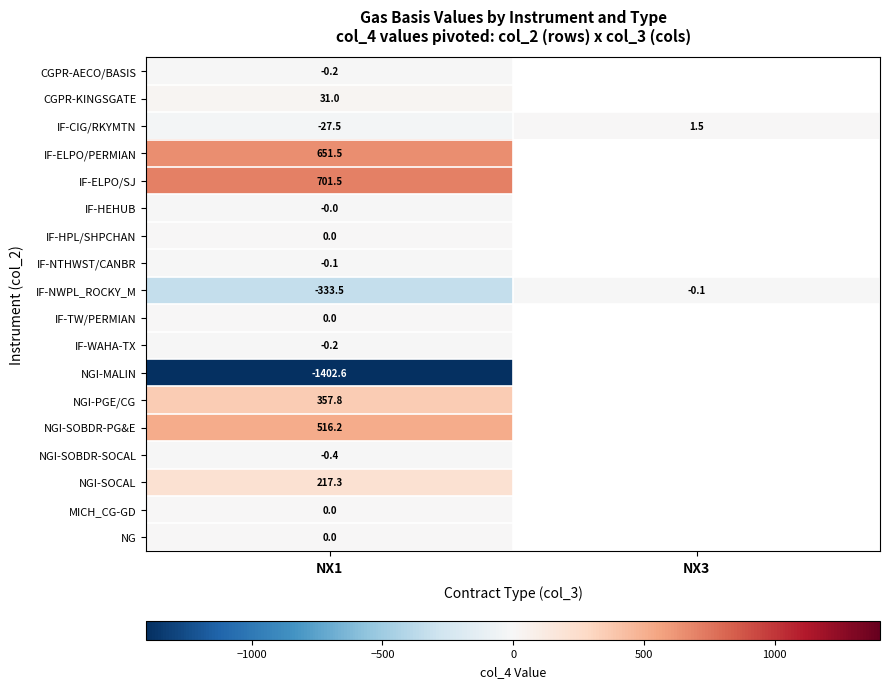

What is the total value across all series at NX1?

710.8